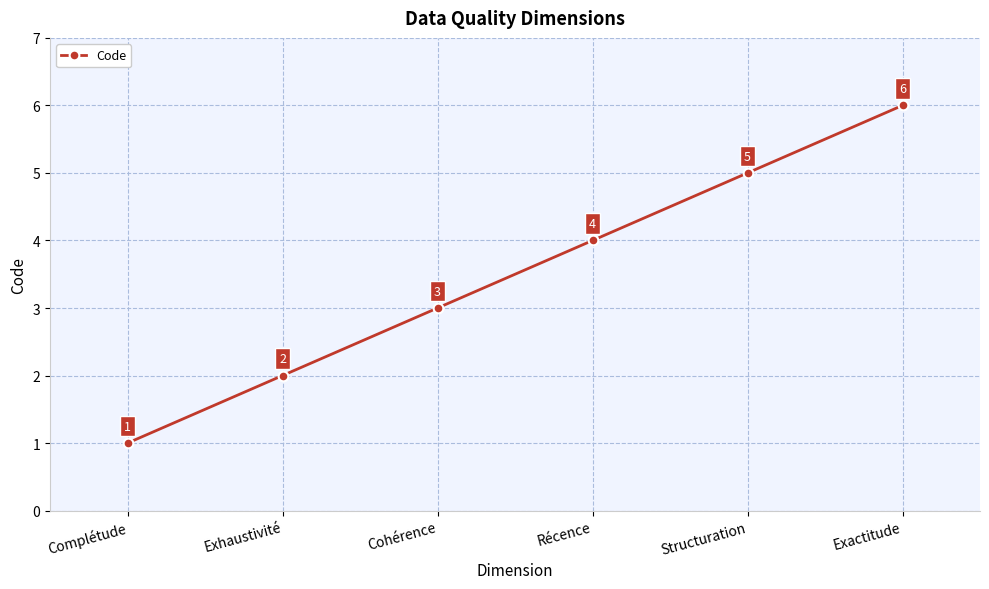

Rank the categories by value from highest to lowest.

Exactitude, Structuration, Récence, Cohérence, Exhaustivité, Complétude